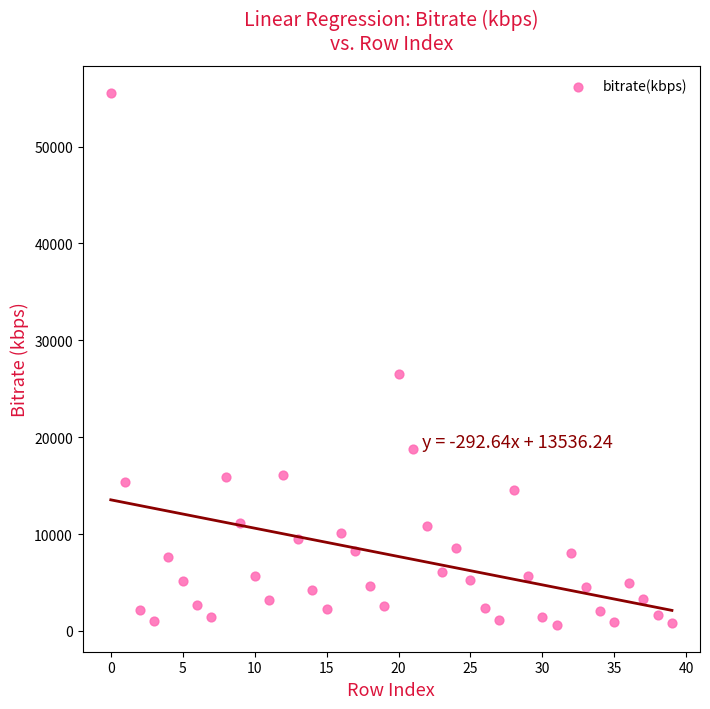

What Y value in the scatter plot is closest to 28086?

26542.5